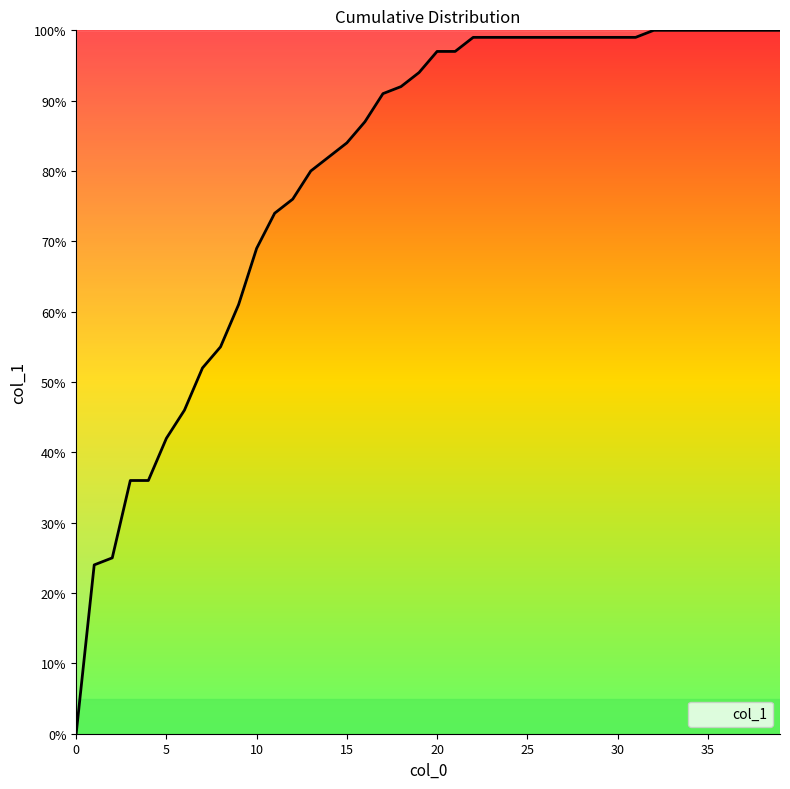

Rank the categories by value from lowest to highest.

0, 1, 2, 3, 4, 5, 6, 7, 8, 9, 10, 11, 12, 13, 14, 15, 16, 17, 18, 19, 20, 21, 22, 23, 24, 25, 26, 27, 28, 29, 30, 31, 32, 33, 34, 35, 36, 37, 38, 39